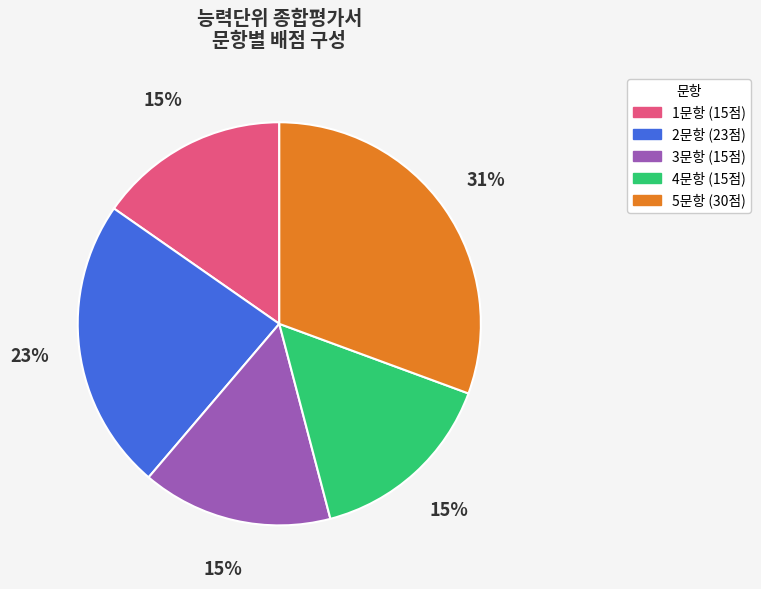

Is it true that 1문항 is 8% of the pie?

False